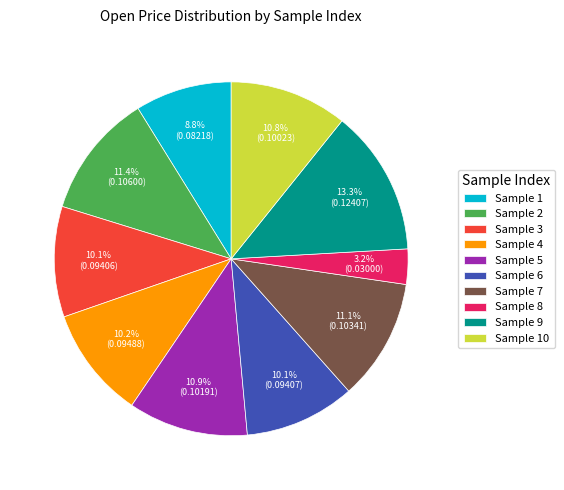

How many segments does this pie chart have?

10